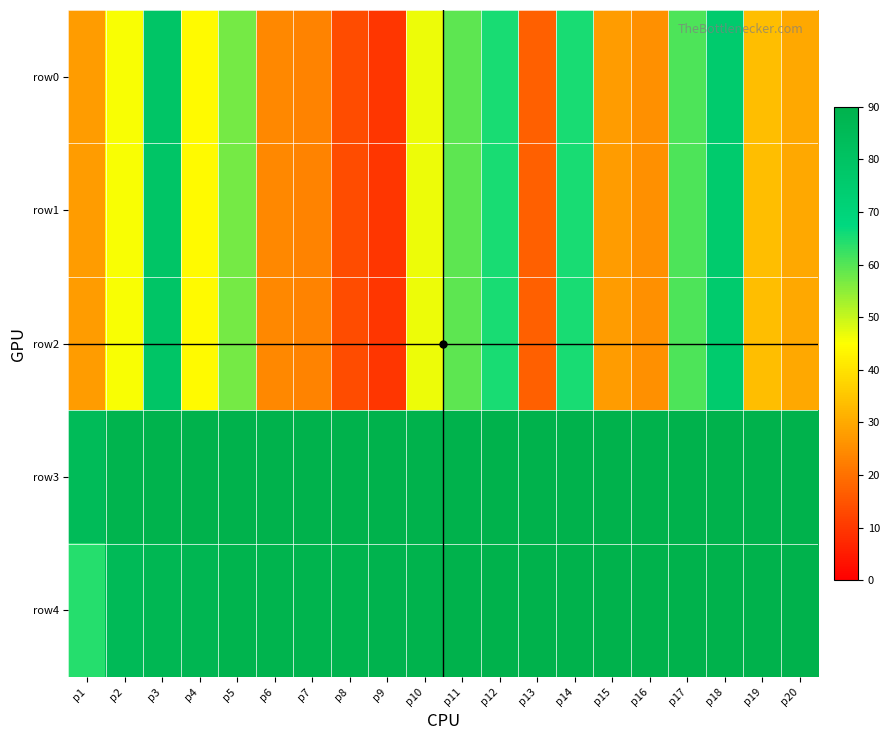

At how many categories does at least one series exceed 66?

20